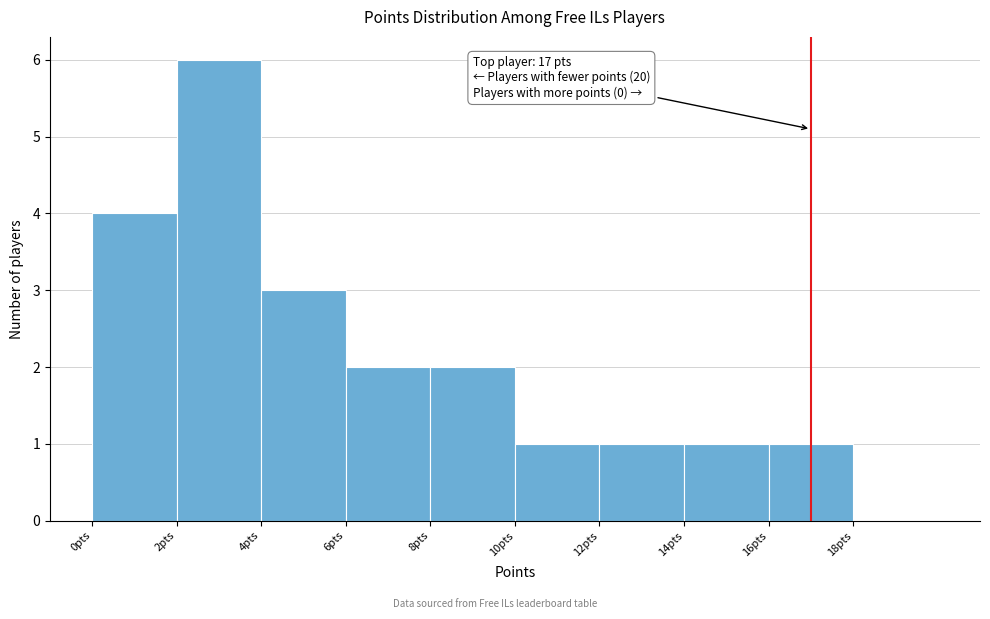

Over which range of the x-axis is the bar tallest?

2 to 4